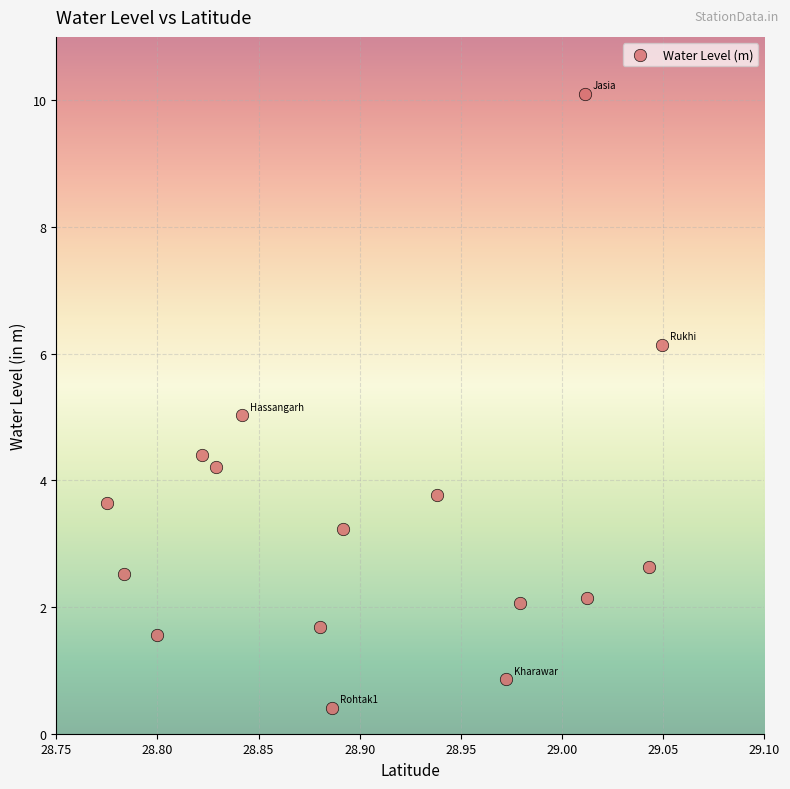

What is the range of X values (max minus min)?

0.3